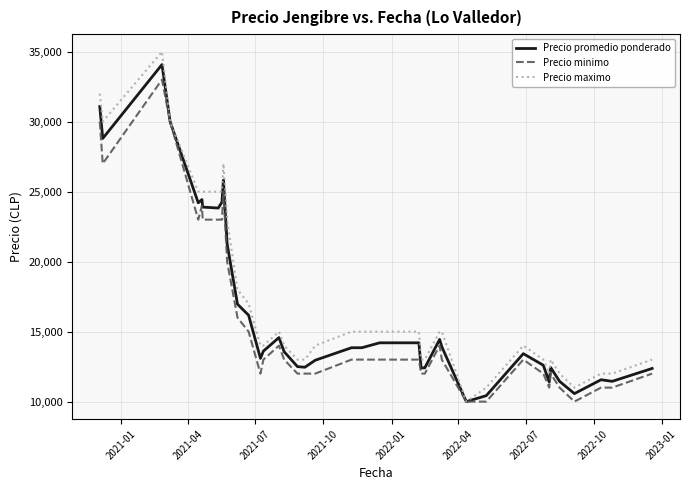

Which series has the widest spread of values?

Precio maximo